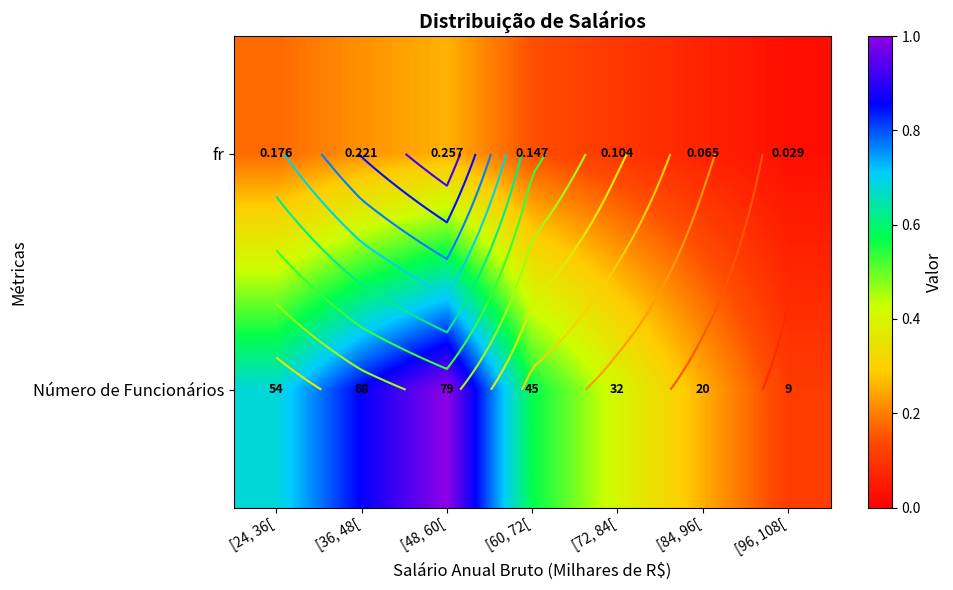

Count the Número de Funcionários values in the range 0 to 1.

7